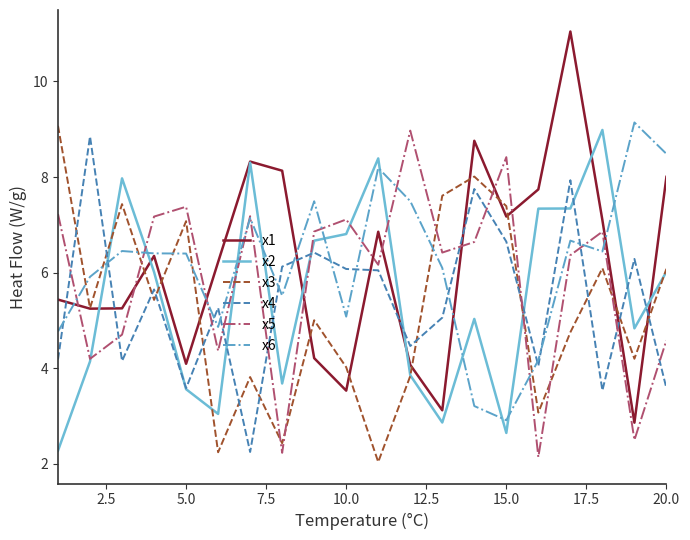

What is the greatest value displayed?

11.0